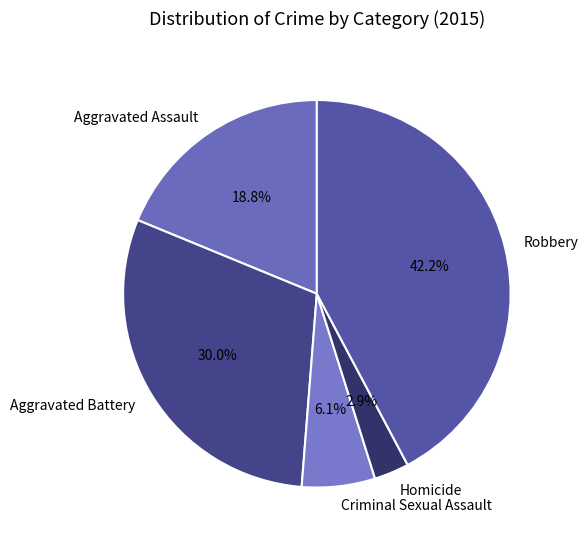

Does Robbery account for over 50% of the chart?

No